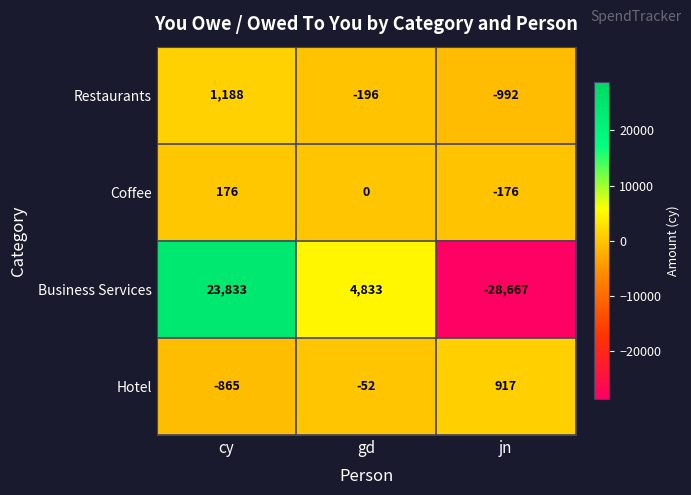

Rank the series at cy from highest to lowest value.

Business Services, Restaurants, Coffee, Hotel